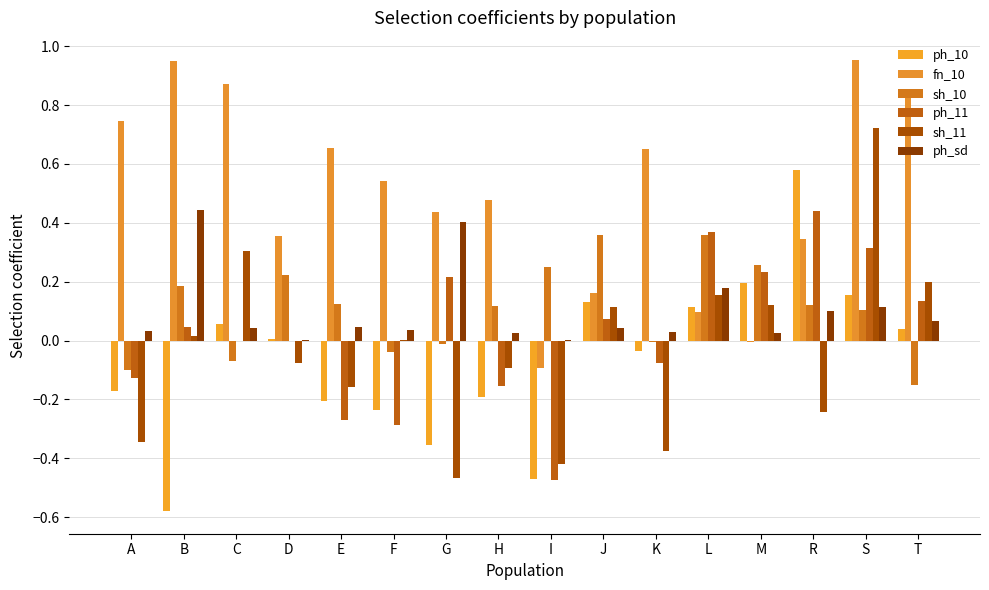

Reading right to left, list all the values displayed in this chart.

ph_10: T=0.0	S=0.2	R=0.6	M=0.2	L=0.1	K=-0.0	J=0.1	I=-0.5	H=-0.2	G=-0.4	F=-0.2	E=-0.2	D=0.0	C=0.1	B=-0.6	A=-0.2
fn_10: T=0.8	S=1.0	R=0.3	M=-0.0	L=0.1	K=0.7	J=0.2	I=-0.1	H=0.5	G=0.4	F=0.5	E=0.7	D=0.4	C=0.9	B=0.9	A=0.7
sh_10: T=-0.1	S=0.1	R=0.1	M=0.3	L=0.4	K=-0.0	J=0.4	I=0.2	H=0.1	G=-0.0	F=-0.0	E=0.1	D=0.2	C=-0.1	B=0.2	A=-0.1
ph_11: T=0.1	S=0.3	R=0.4	M=0.2	L=0.4	K=-0.1	J=0.1	I=-0.5	H=-0.2	G=0.2	F=-0.3	E=-0.3	D=-0.0	C=-0.0	B=0.0	A=-0.1
sh_11: T=0.2	S=0.7	R=-0.2	M=0.1	L=0.2	K=-0.4	J=0.1	I=-0.4	H=-0.1	G=-0.5	F=0.0	E=-0.2	D=-0.1	C=0.3	B=0.0	A=-0.3
ph_sd: T=0.1	S=0.1	R=0.1	M=0.0	L=0.2	K=0.0	J=0.0	I=0.0	H=0.0	G=0.4	F=0.0	E=0.0	D=0.0	C=0.0	B=0.4	A=0.0